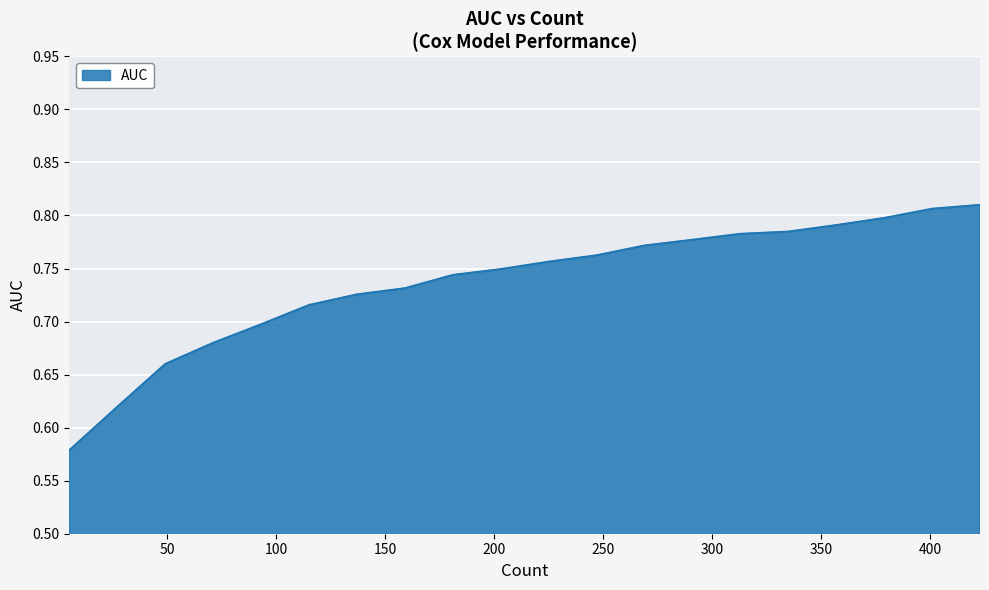

Is this an area chart (filled region under the line)?

Yes